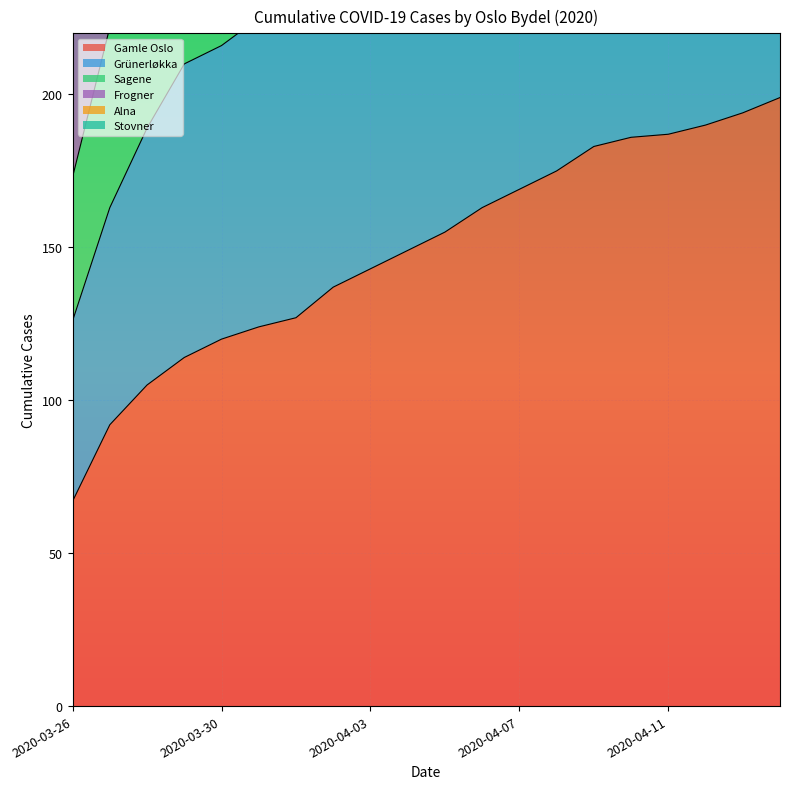

At how many categories does at least one series exceed 544?

15